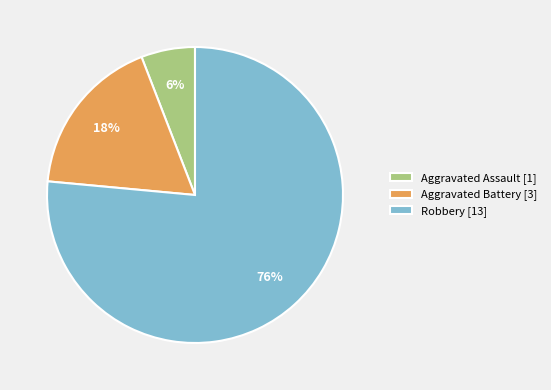

To the nearest percent, what is the difference between the Aggravated Battery and Aggravated Assault slice percentages?

12%